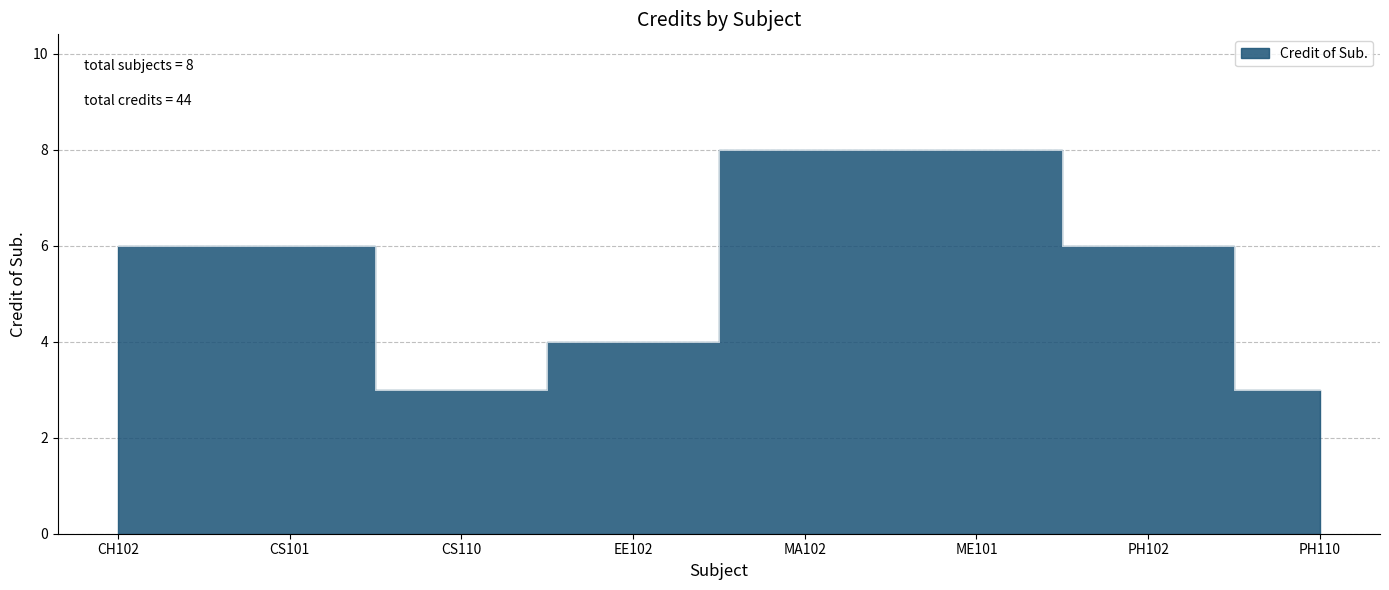

What position from the left is CH102?

1